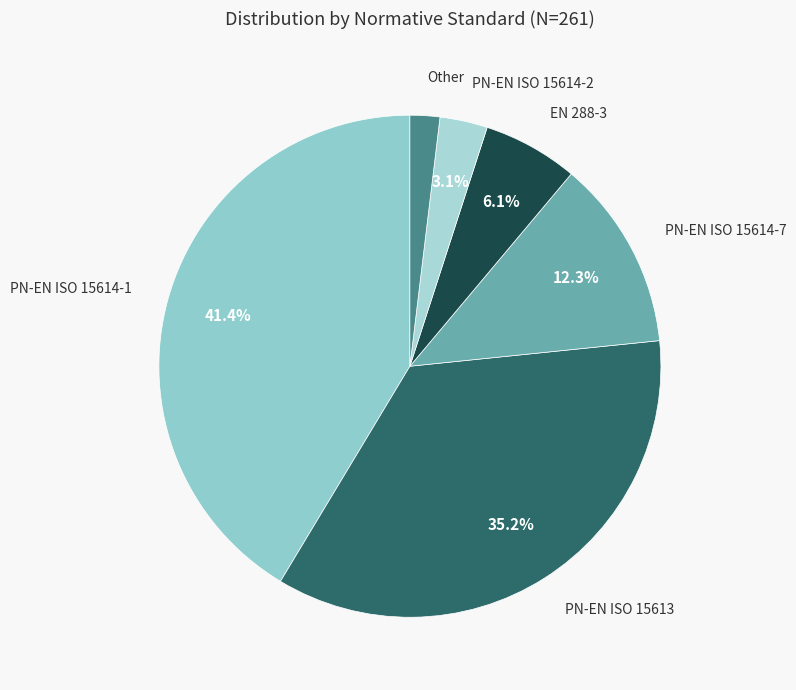

How many slices are in this pie chart?

6